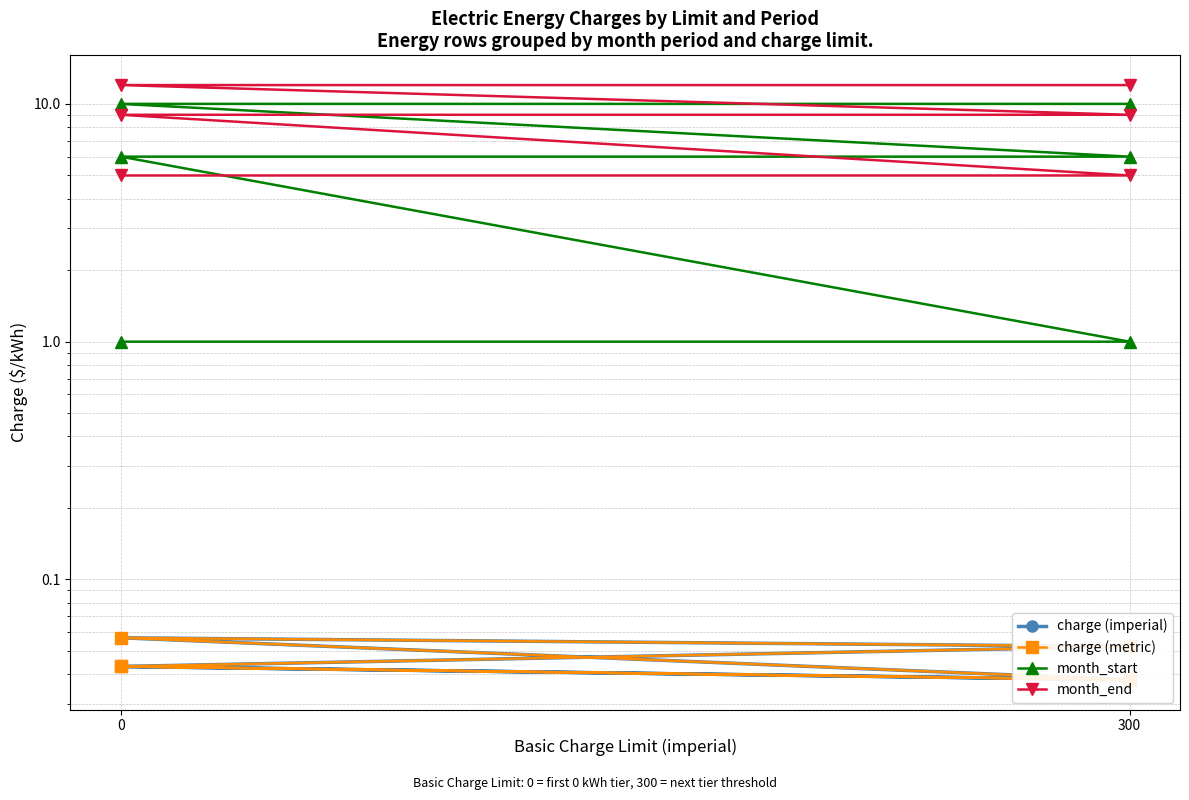

Rank the series by their maximum value, from highest to lowest.

month_end, month_start, charge (imperial), charge (metric)